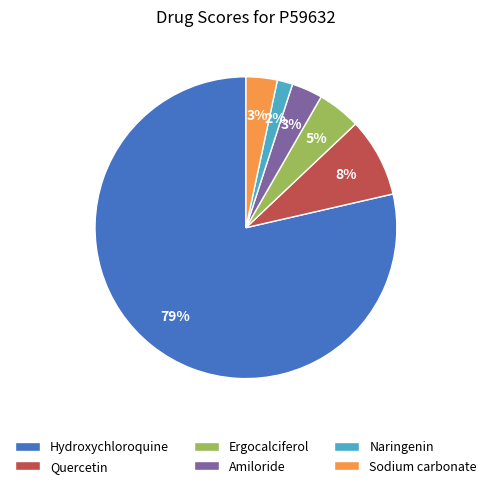

What is the largest slice in the pie chart?

Hydroxychloroquine